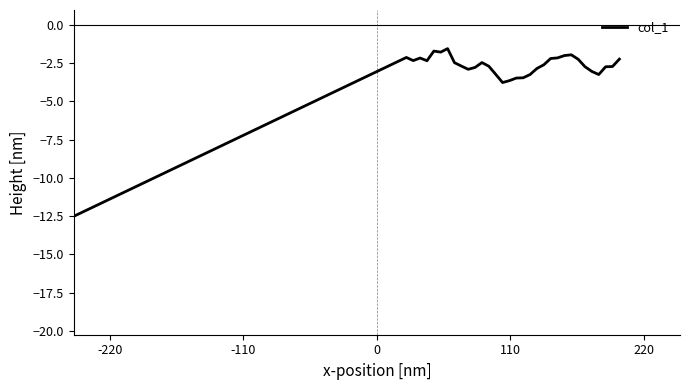

What is the maximum value shown in the chart?

-1.6